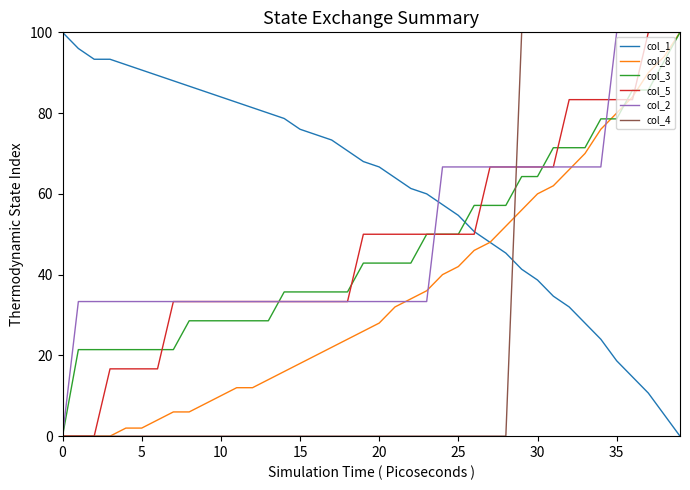

Which series has the largest total across all categories?

col_1